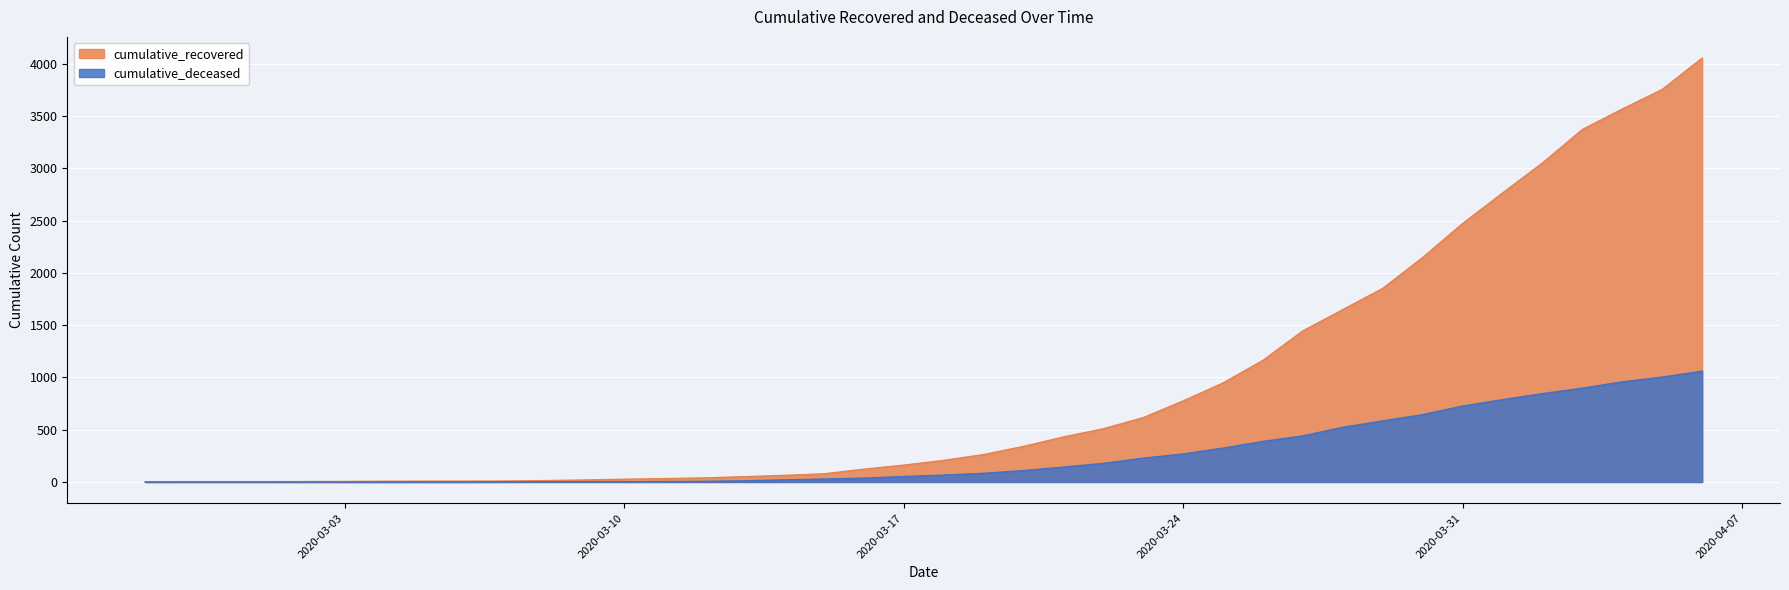

List the series in order of their overall mean, highest first.

cumulative_recovered, cumulative_deceased